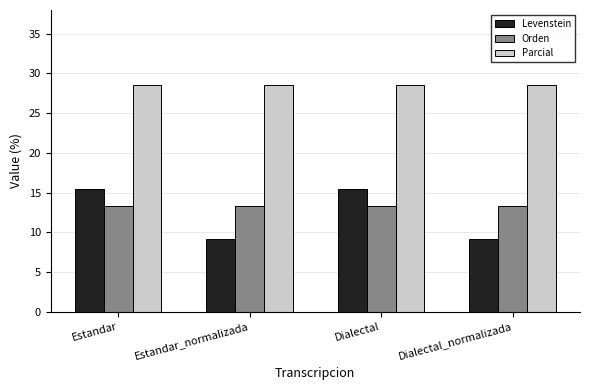

Which series has the largest total across all categories?

Parcial